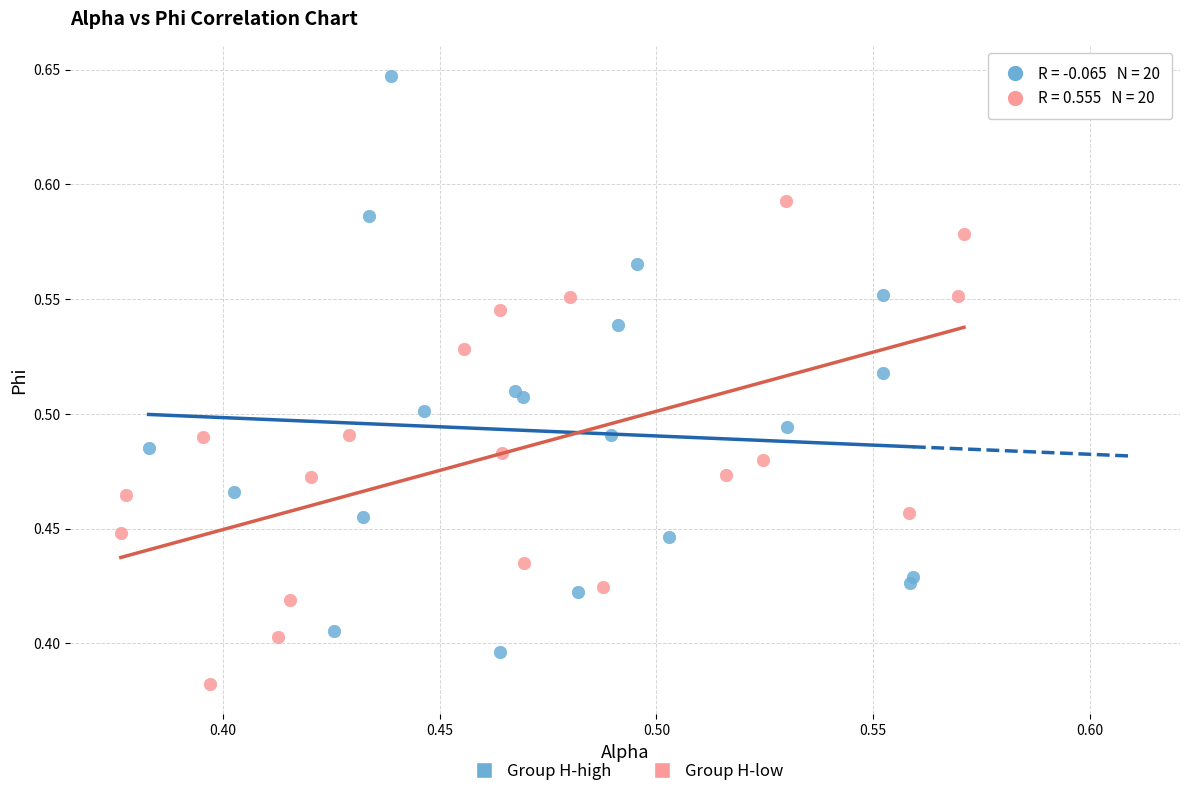

Which series reaches the minimum Y coordinate?

Group H-low